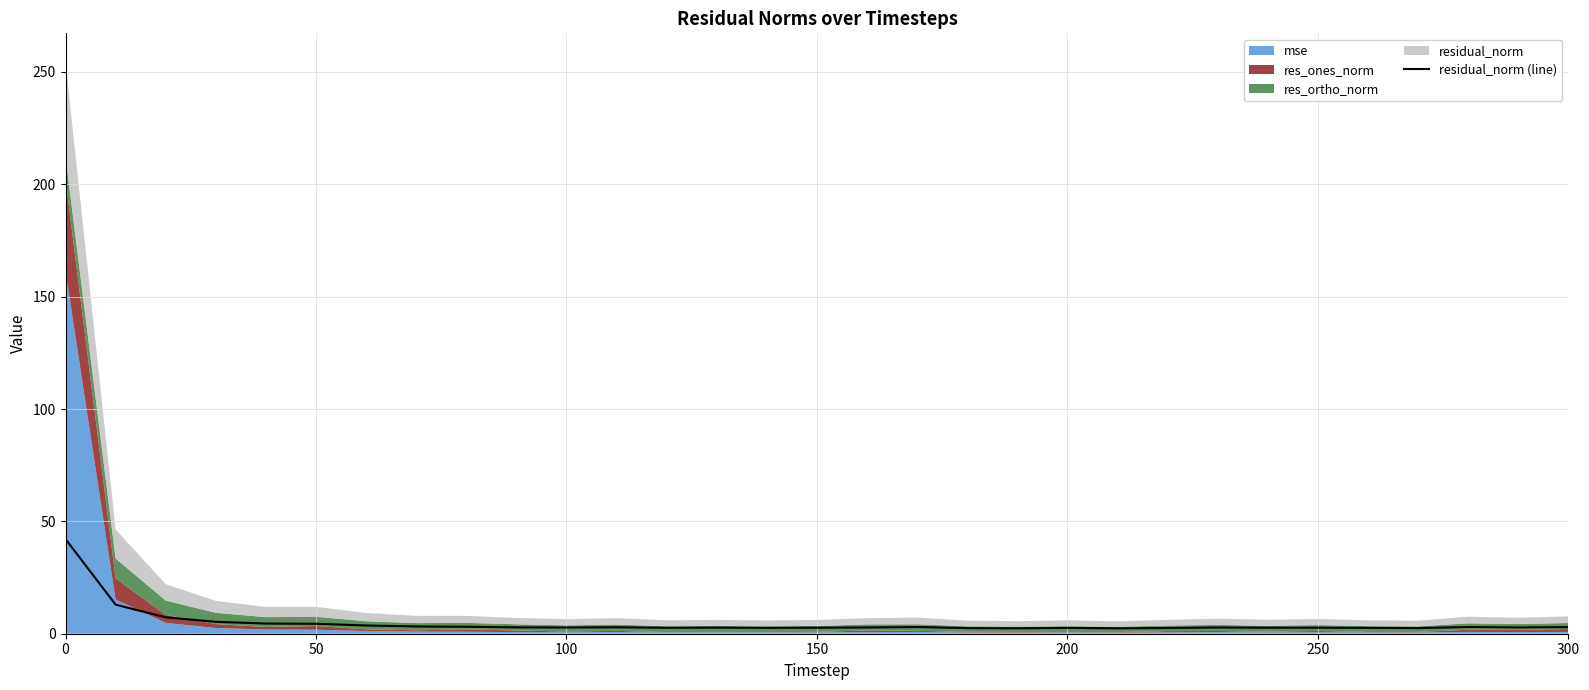

What is the highest value of the residual_norm (line) series?

42.1